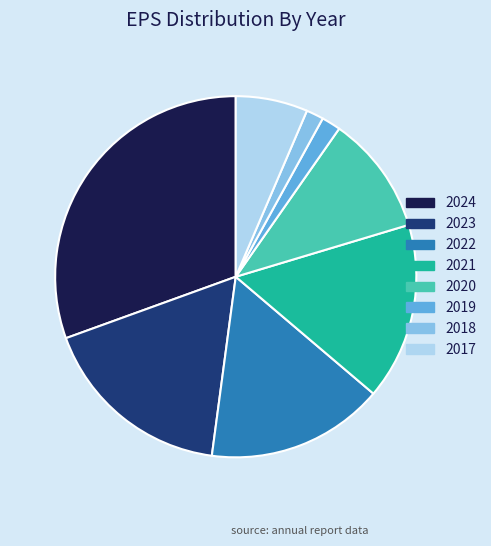

Which category has the biggest portion of the pie?

2024